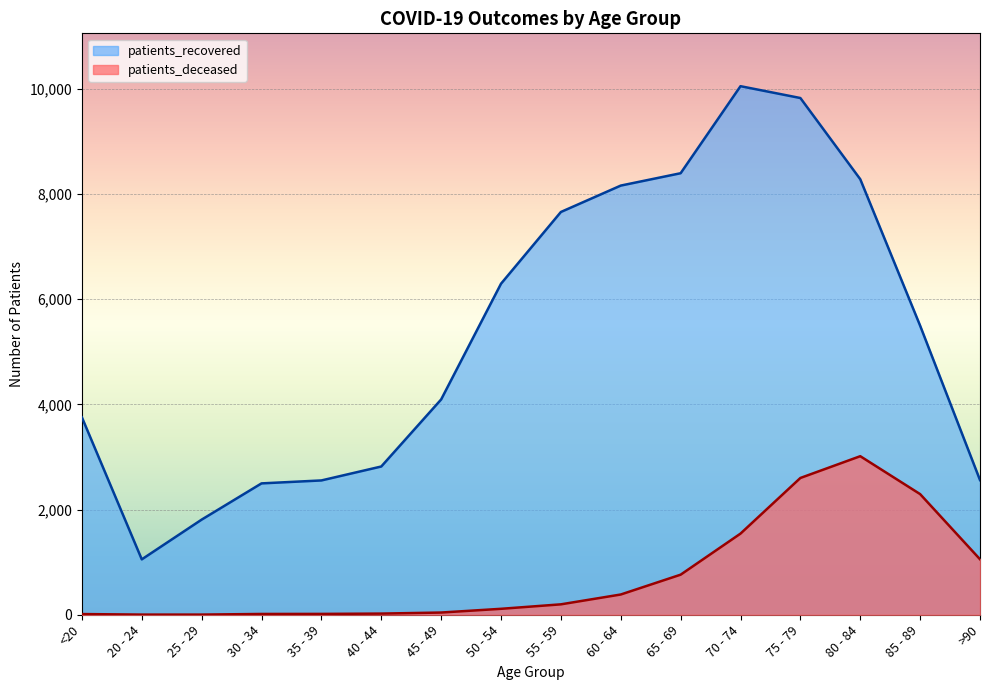

Rank the series by their average value, from lowest to highest.

patients_deceased, patients_recovered